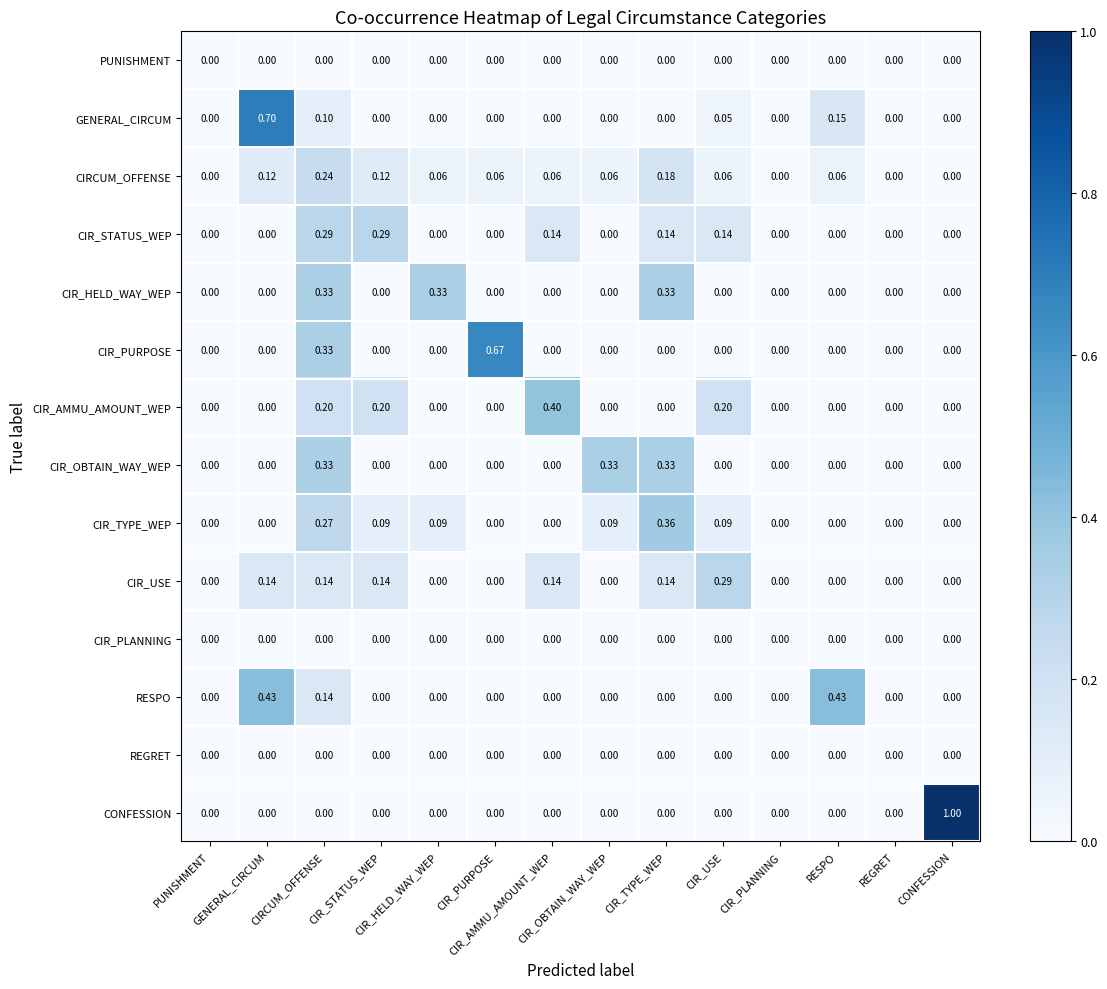

Reading left to right, list all the values displayed in this chart.

PUNISHMENT: PUNISHMENT=0.0	GENERAL_CIRCUM=0.0	CIRCUM_OFFENSE=0.0	CIR_STATUS_WEP=0.0	CIR_HELD_WAY_WEP=0.0	CIR_PURPOSE=0.0	CIR_AMMU_AMOUNT_WEP=0.0	CIR_OBTAIN_WAY_WEP=0.0	CIR_TYPE_WEP=0.0	CIR_USE=0.0	CIR_PLANNING=0.0	RESPO=0.0	REGRET=0.0	CONFESSION=0.0
GENERAL_CIRCUM: PUNISHMENT=0.0	GENERAL_CIRCUM=0.7	CIRCUM_OFFENSE=0.1	CIR_STATUS_WEP=0.0	CIR_HELD_WAY_WEP=0.0	CIR_PURPOSE=0.0	CIR_AMMU_AMOUNT_WEP=0.0	CIR_OBTAIN_WAY_WEP=0.0	CIR_TYPE_WEP=0.0	CIR_USE=0.1	CIR_PLANNING=0.0	RESPO=0.1	REGRET=0.0	CONFESSION=0.0
CIRCUM_OFFENSE: PUNISHMENT=0.0	GENERAL_CIRCUM=0.1	CIRCUM_OFFENSE=0.2	CIR_STATUS_WEP=0.1	CIR_HELD_WAY_WEP=0.1	CIR_PURPOSE=0.1	CIR_AMMU_AMOUNT_WEP=0.1	CIR_OBTAIN_WAY_WEP=0.1	CIR_TYPE_WEP=0.2	CIR_USE=0.1	CIR_PLANNING=0.0	RESPO=0.1	REGRET=0.0	CONFESSION=0.0
CIR_STATUS_WEP: PUNISHMENT=0.0	GENERAL_CIRCUM=0.0	CIRCUM_OFFENSE=0.3	CIR_STATUS_WEP=0.3	CIR_HELD_WAY_WEP=0.0	CIR_PURPOSE=0.0	CIR_AMMU_AMOUNT_WEP=0.1	CIR_OBTAIN_WAY_WEP=0.0	CIR_TYPE_WEP=0.1	CIR_USE=0.1	CIR_PLANNING=0.0	RESPO=0.0	REGRET=0.0	CONFESSION=0.0
CIR_HELD_WAY_WEP: PUNISHMENT=0.0	GENERAL_CIRCUM=0.0	CIRCUM_OFFENSE=0.3	CIR_STATUS_WEP=0.0	CIR_HELD_WAY_WEP=0.3	CIR_PURPOSE=0.0	CIR_AMMU_AMOUNT_WEP=0.0	CIR_OBTAIN_WAY_WEP=0.0	CIR_TYPE_WEP=0.3	CIR_USE=0.0	CIR_PLANNING=0.0	RESPO=0.0	REGRET=0.0	CONFESSION=0.0
CIR_PURPOSE: PUNISHMENT=0.0	GENERAL_CIRCUM=0.0	CIRCUM_OFFENSE=0.3	CIR_STATUS_WEP=0.0	CIR_HELD_WAY_WEP=0.0	CIR_PURPOSE=0.7	CIR_AMMU_AMOUNT_WEP=0.0	CIR_OBTAIN_WAY_WEP=0.0	CIR_TYPE_WEP=0.0	CIR_USE=0.0	CIR_PLANNING=0.0	RESPO=0.0	REGRET=0.0	CONFESSION=0.0
CIR_AMMU_AMOUNT_WEP: PUNISHMENT=0.0	GENERAL_CIRCUM=0.0	CIRCUM_OFFENSE=0.2	CIR_STATUS_WEP=0.2	CIR_HELD_WAY_WEP=0.0	CIR_PURPOSE=0.0	CIR_AMMU_AMOUNT_WEP=0.4	CIR_OBTAIN_WAY_WEP=0.0	CIR_TYPE_WEP=0.0	CIR_USE=0.2	CIR_PLANNING=0.0	RESPO=0.0	REGRET=0.0	CONFESSION=0.0
CIR_OBTAIN_WAY_WEP: PUNISHMENT=0.0	GENERAL_CIRCUM=0.0	CIRCUM_OFFENSE=0.3	CIR_STATUS_WEP=0.0	CIR_HELD_WAY_WEP=0.0	CIR_PURPOSE=0.0	CIR_AMMU_AMOUNT_WEP=0.0	CIR_OBTAIN_WAY_WEP=0.3	CIR_TYPE_WEP=0.3	CIR_USE=0.0	CIR_PLANNING=0.0	RESPO=0.0	REGRET=0.0	CONFESSION=0.0
CIR_TYPE_WEP: PUNISHMENT=0.0	GENERAL_CIRCUM=0.0	CIRCUM_OFFENSE=0.3	CIR_STATUS_WEP=0.1	CIR_HELD_WAY_WEP=0.1	CIR_PURPOSE=0.0	CIR_AMMU_AMOUNT_WEP=0.0	CIR_OBTAIN_WAY_WEP=0.1	CIR_TYPE_WEP=0.4	CIR_USE=0.1	CIR_PLANNING=0.0	RESPO=0.0	REGRET=0.0	CONFESSION=0.0
CIR_USE: PUNISHMENT=0.0	GENERAL_CIRCUM=0.1	CIRCUM_OFFENSE=0.1	CIR_STATUS_WEP=0.1	CIR_HELD_WAY_WEP=0.0	CIR_PURPOSE=0.0	CIR_AMMU_AMOUNT_WEP=0.1	CIR_OBTAIN_WAY_WEP=0.0	CIR_TYPE_WEP=0.1	CIR_USE=0.3	CIR_PLANNING=0.0	RESPO=0.0	REGRET=0.0	CONFESSION=0.0
CIR_PLANNING: PUNISHMENT=0.0	GENERAL_CIRCUM=0.0	CIRCUM_OFFENSE=0.0	CIR_STATUS_WEP=0.0	CIR_HELD_WAY_WEP=0.0	CIR_PURPOSE=0.0	CIR_AMMU_AMOUNT_WEP=0.0	CIR_OBTAIN_WAY_WEP=0.0	CIR_TYPE_WEP=0.0	CIR_USE=0.0	CIR_PLANNING=0.0	RESPO=0.0	REGRET=0.0	CONFESSION=0.0
RESPO: PUNISHMENT=0.0	GENERAL_CIRCUM=0.4	CIRCUM_OFFENSE=0.1	CIR_STATUS_WEP=0.0	CIR_HELD_WAY_WEP=0.0	CIR_PURPOSE=0.0	CIR_AMMU_AMOUNT_WEP=0.0	CIR_OBTAIN_WAY_WEP=0.0	CIR_TYPE_WEP=0.0	CIR_USE=0.0	CIR_PLANNING=0.0	RESPO=0.4	REGRET=0.0	CONFESSION=0.0
REGRET: PUNISHMENT=0.0	GENERAL_CIRCUM=0.0	CIRCUM_OFFENSE=0.0	CIR_STATUS_WEP=0.0	CIR_HELD_WAY_WEP=0.0	CIR_PURPOSE=0.0	CIR_AMMU_AMOUNT_WEP=0.0	CIR_OBTAIN_WAY_WEP=0.0	CIR_TYPE_WEP=0.0	CIR_USE=0.0	CIR_PLANNING=0.0	RESPO=0.0	REGRET=0.0	CONFESSION=0.0
CONFESSION: PUNISHMENT=0.0	GENERAL_CIRCUM=0.0	CIRCUM_OFFENSE=0.0	CIR_STATUS_WEP=0.0	CIR_HELD_WAY_WEP=0.0	CIR_PURPOSE=0.0	CIR_AMMU_AMOUNT_WEP=0.0	CIR_OBTAIN_WAY_WEP=0.0	CIR_TYPE_WEP=0.0	CIR_USE=0.0	CIR_PLANNING=0.0	RESPO=0.0	REGRET=0.0	CONFESSION=1.0